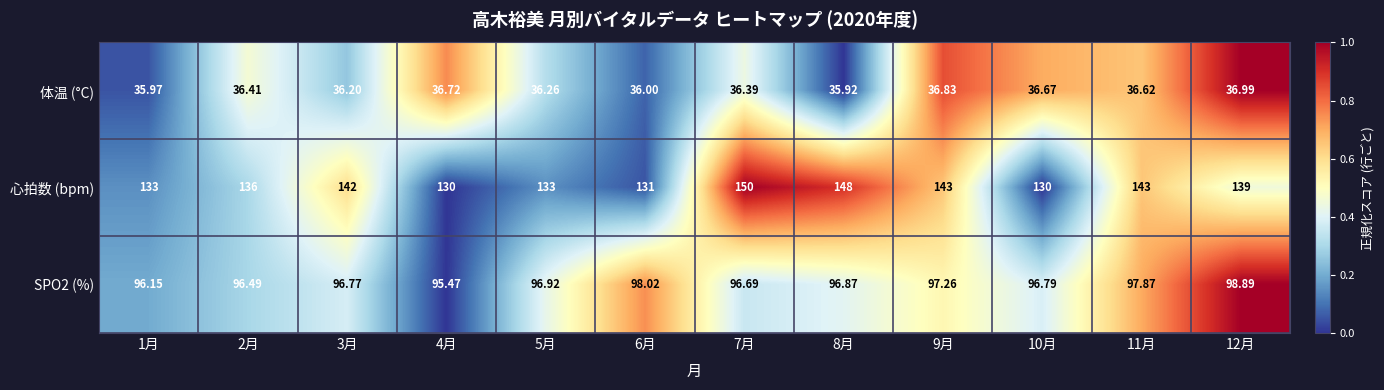

Which series has the largest total across all categories?

心拍数 (bpm)